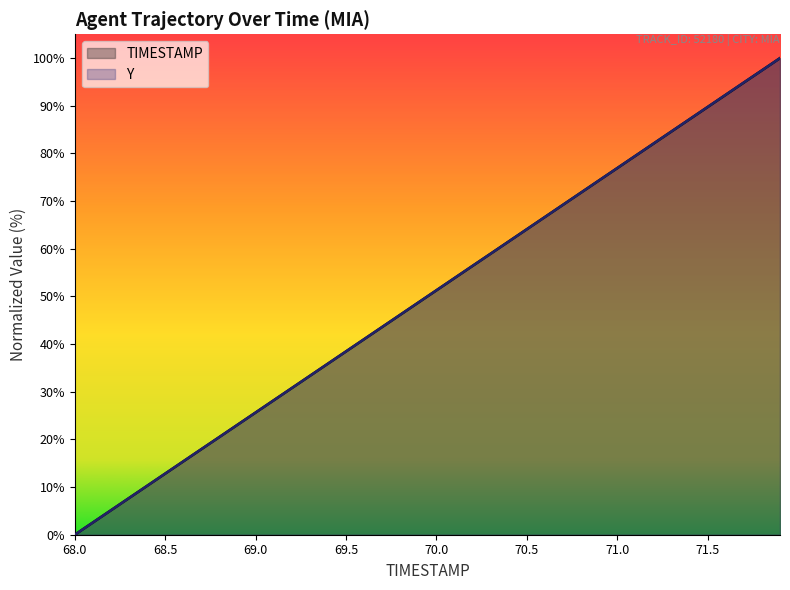

At how many categories does at least one series exceed 16?

33